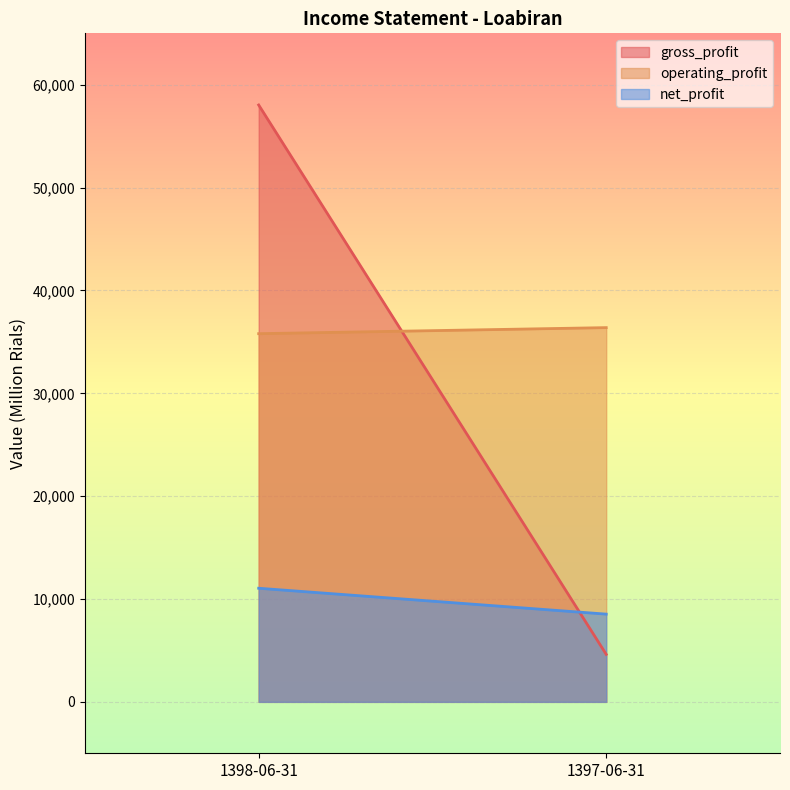

Between 1398-06-31 and 1397-06-31, which is larger?

1398-06-31